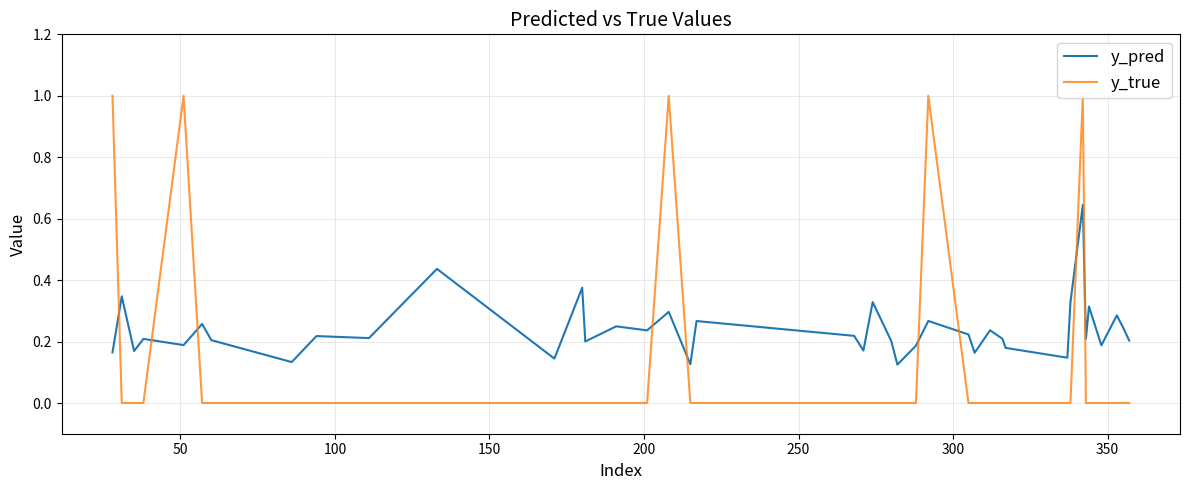

After their last crossing, which series has the higher values: y_true or y_pred?

y_pred